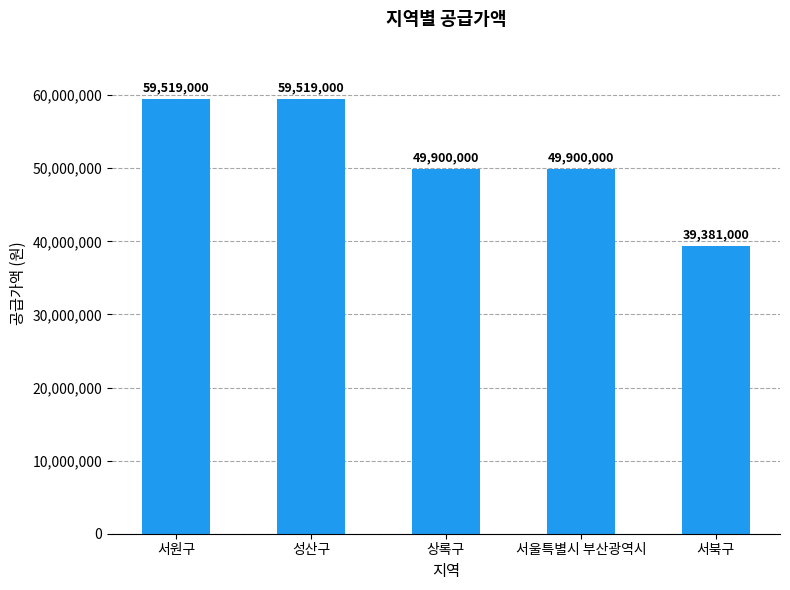

The chart shows a value of 39381000 at 서북구. True or false?

True